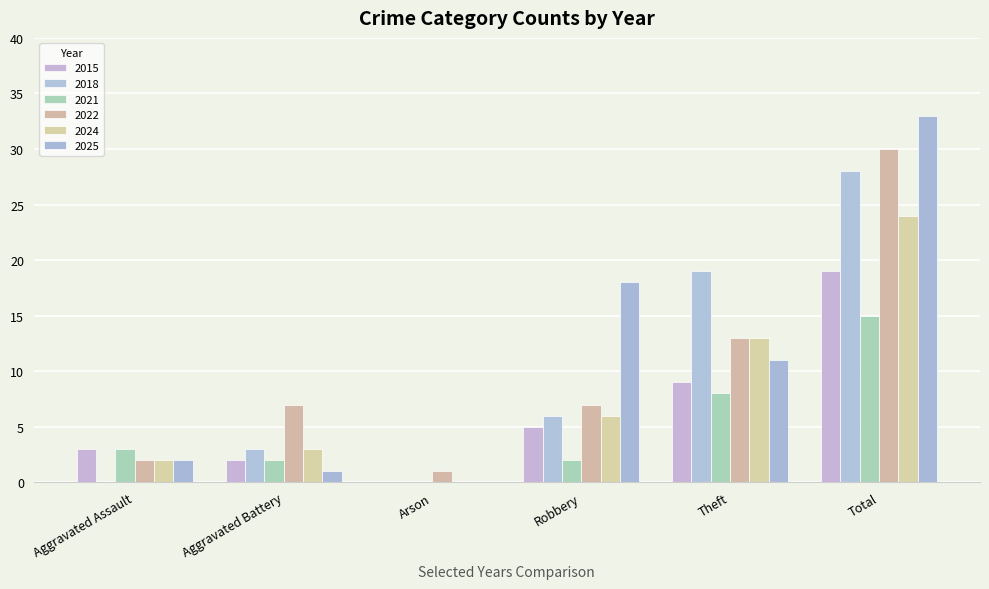

Are the bars horizontal?

No